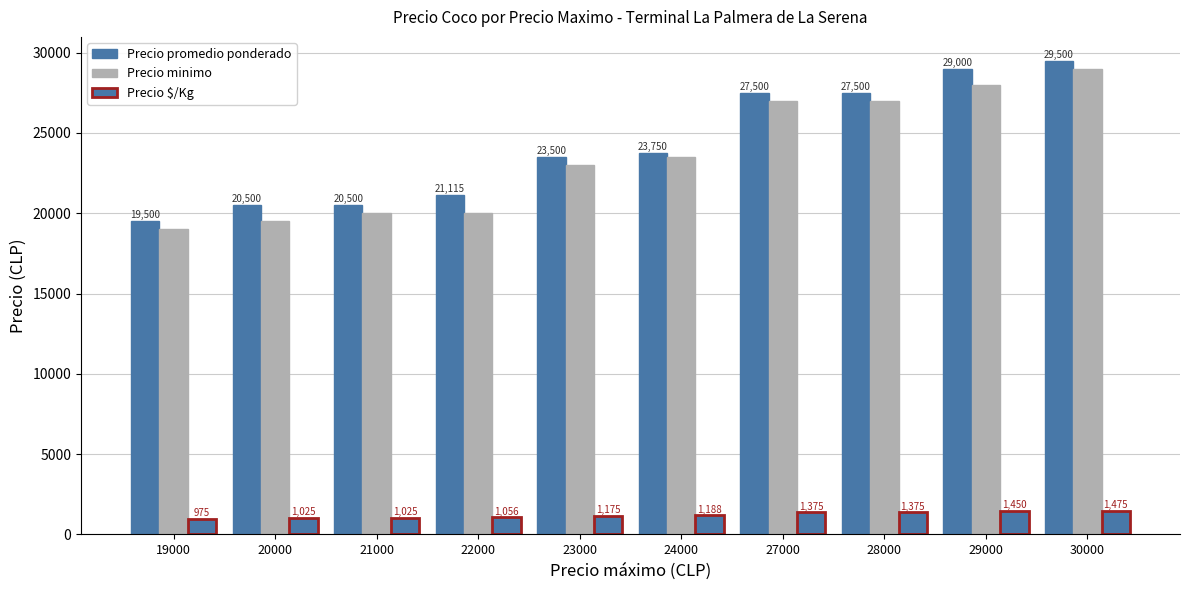

Which series has the largest range (max minus min)?

Precio promedio ponderado